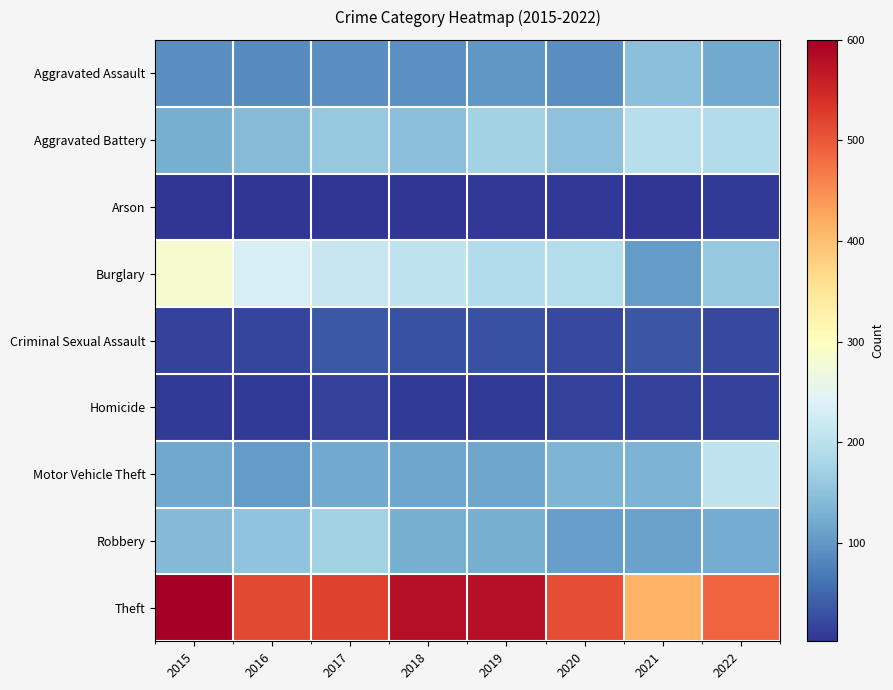

At how many categories does at least one series exceed 295?

8